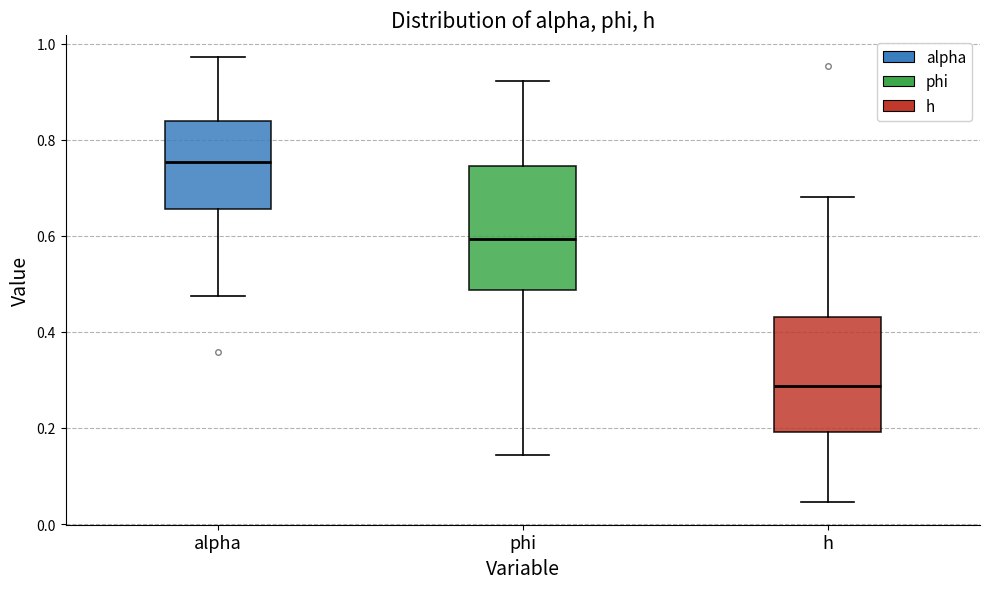

Where does the lower whisker of the box for alpha end on the y-axis? The values are not printed on the chart, so give them approximately, as read against the axis.

0.48